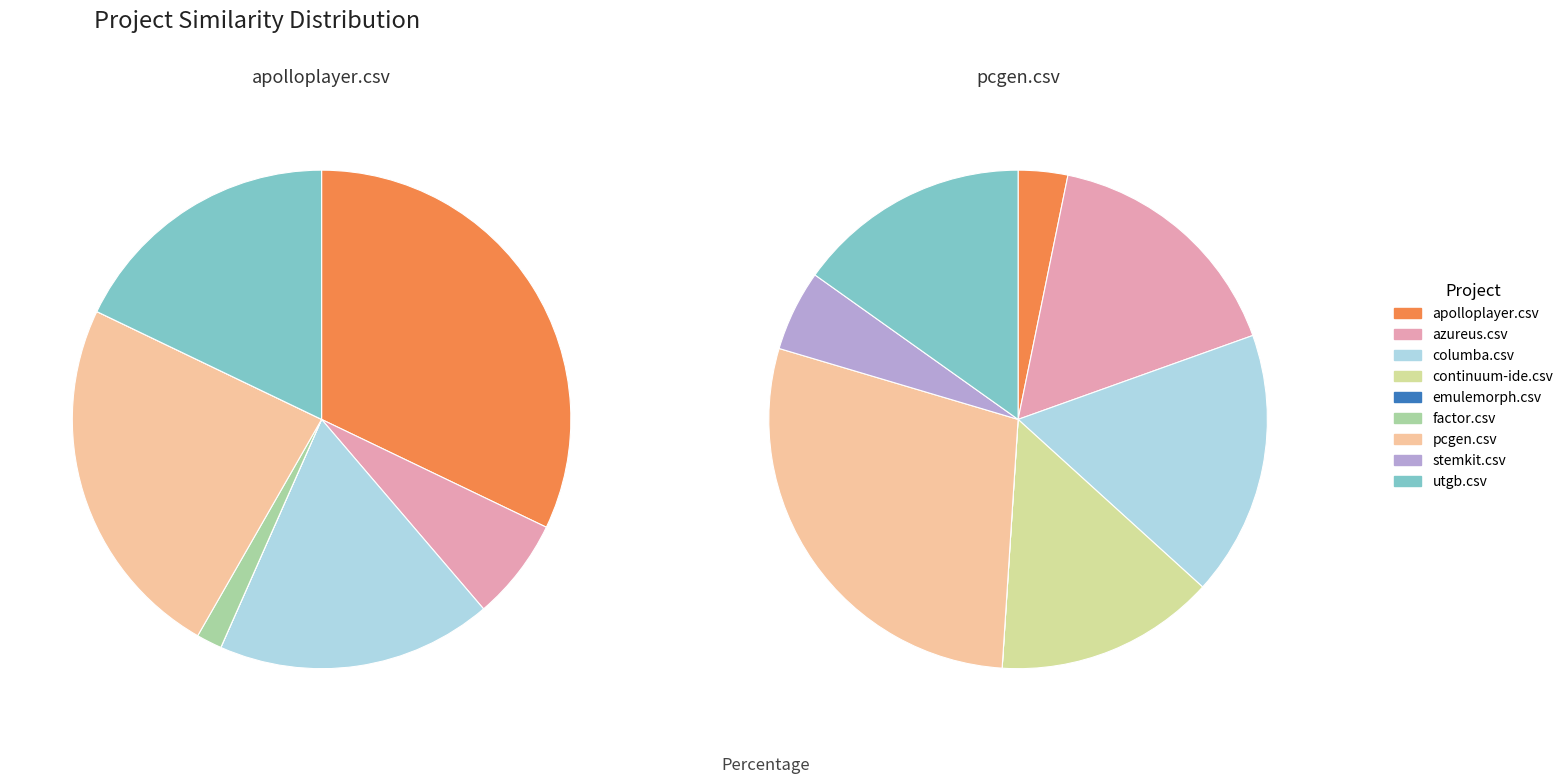

How many segments does this pie chart have?

9